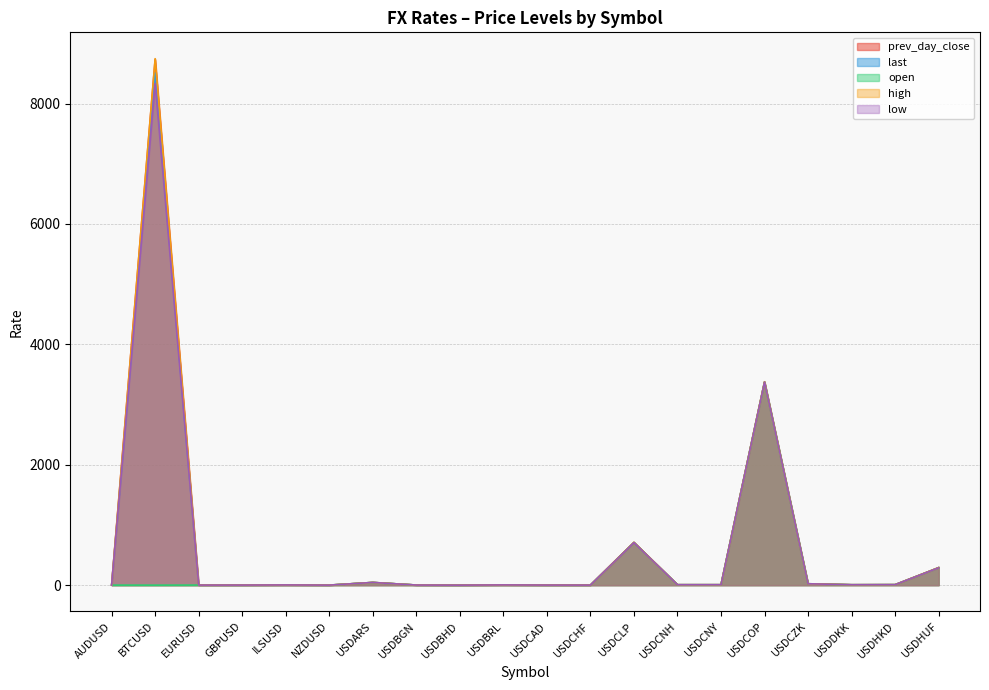

The last series shows 64.5 at USDARS. True or false?

False